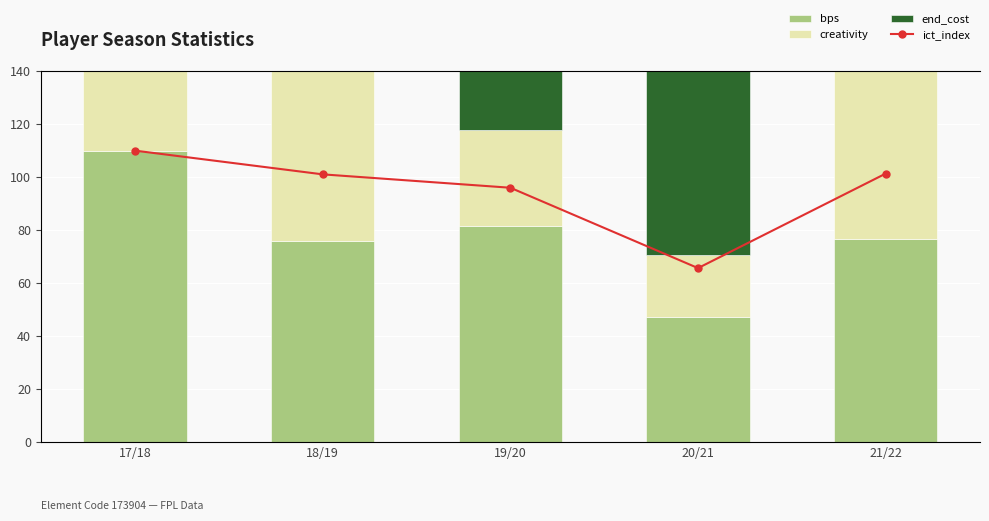

Rank the series by their maximum value, from highest to lowest.

bps, creativity, end_cost, ict_index